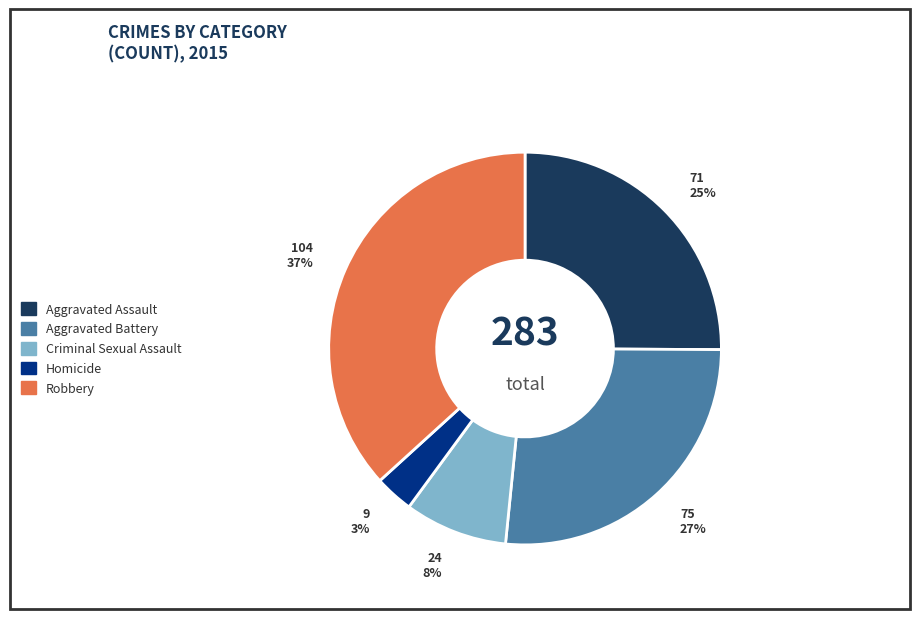

Rank the categories by value from lowest to highest.

Homicide, Criminal Sexual Assault, Aggravated Assault, Aggravated Battery, Robbery